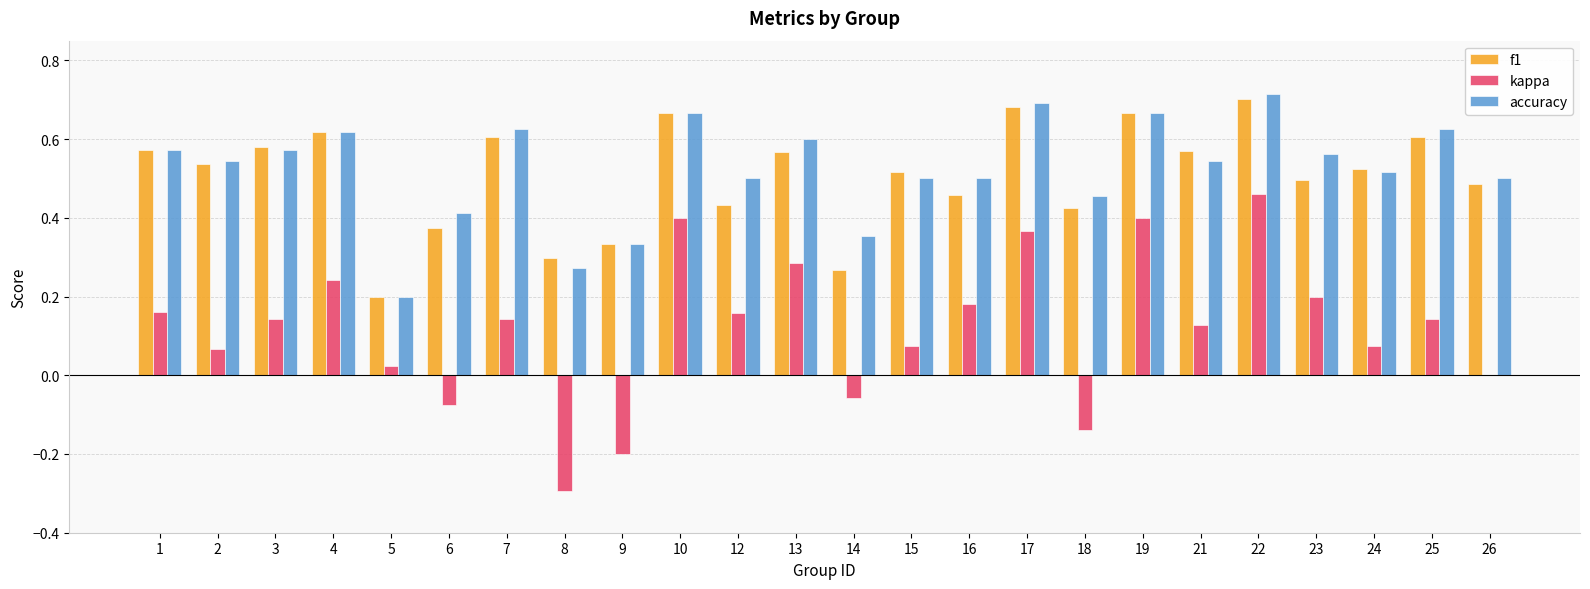

Count the number of categories in the chart.

24